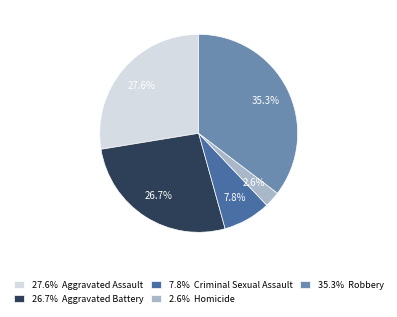

What is the largest slice in the pie chart?

35.3% Robbery